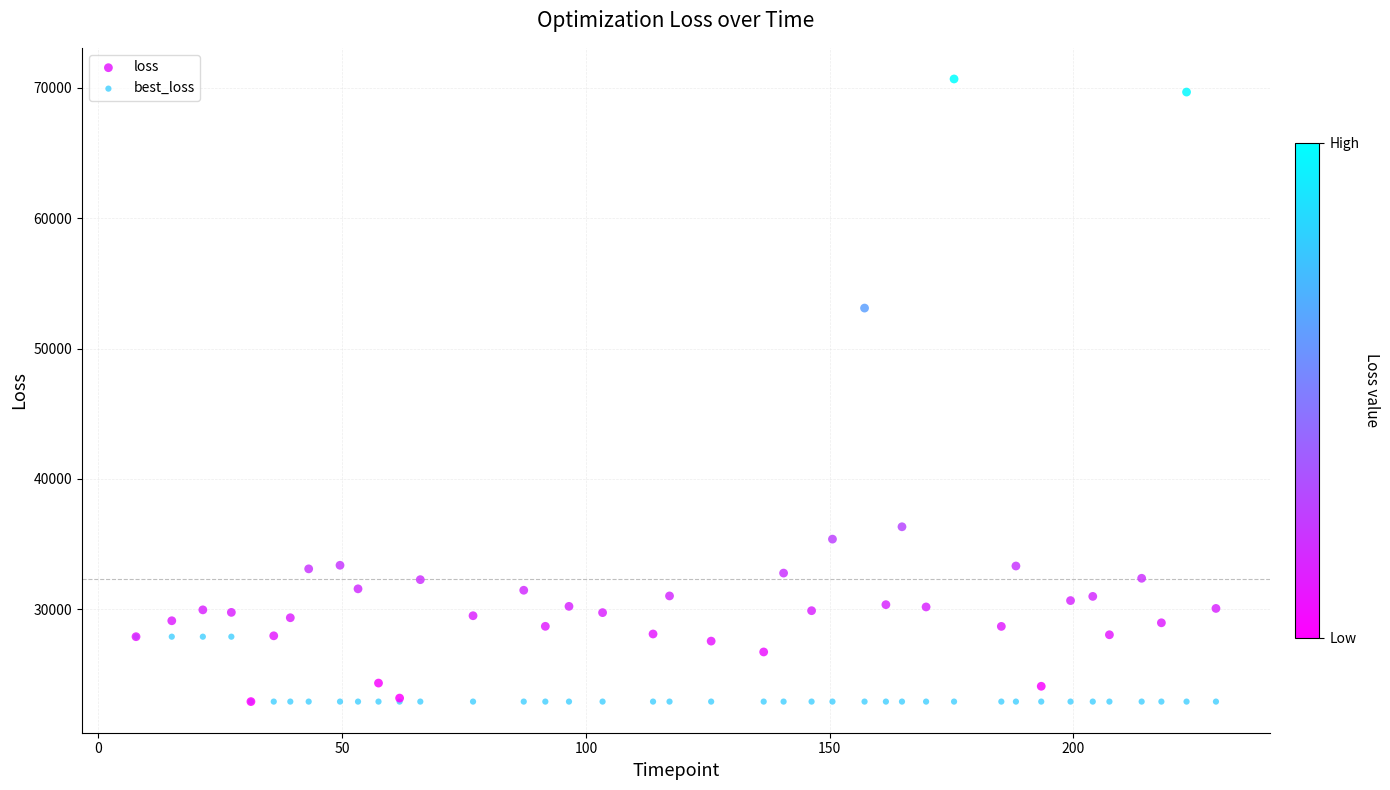

Which series has the widest spread of Y values?

loss